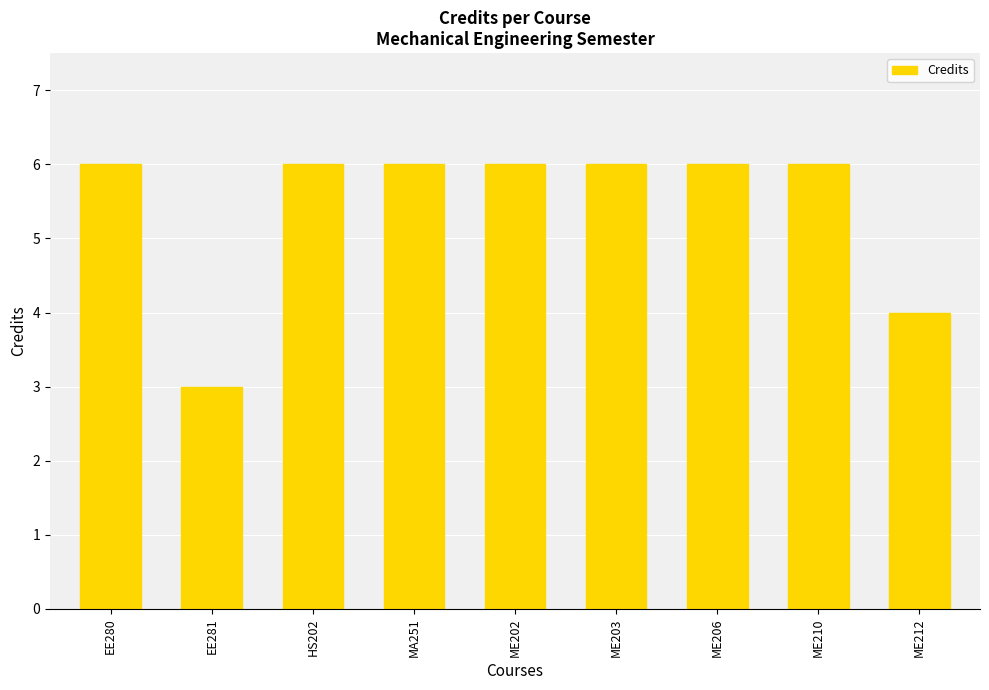

Which category has the lowest value across all series?

EE281